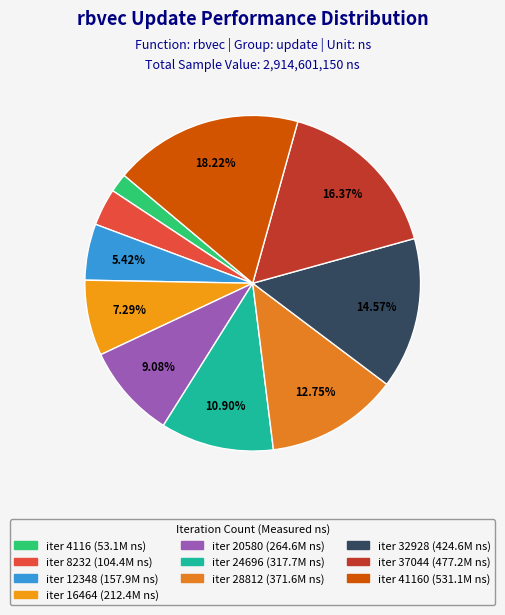

What is the largest slice in the pie chart?

41160